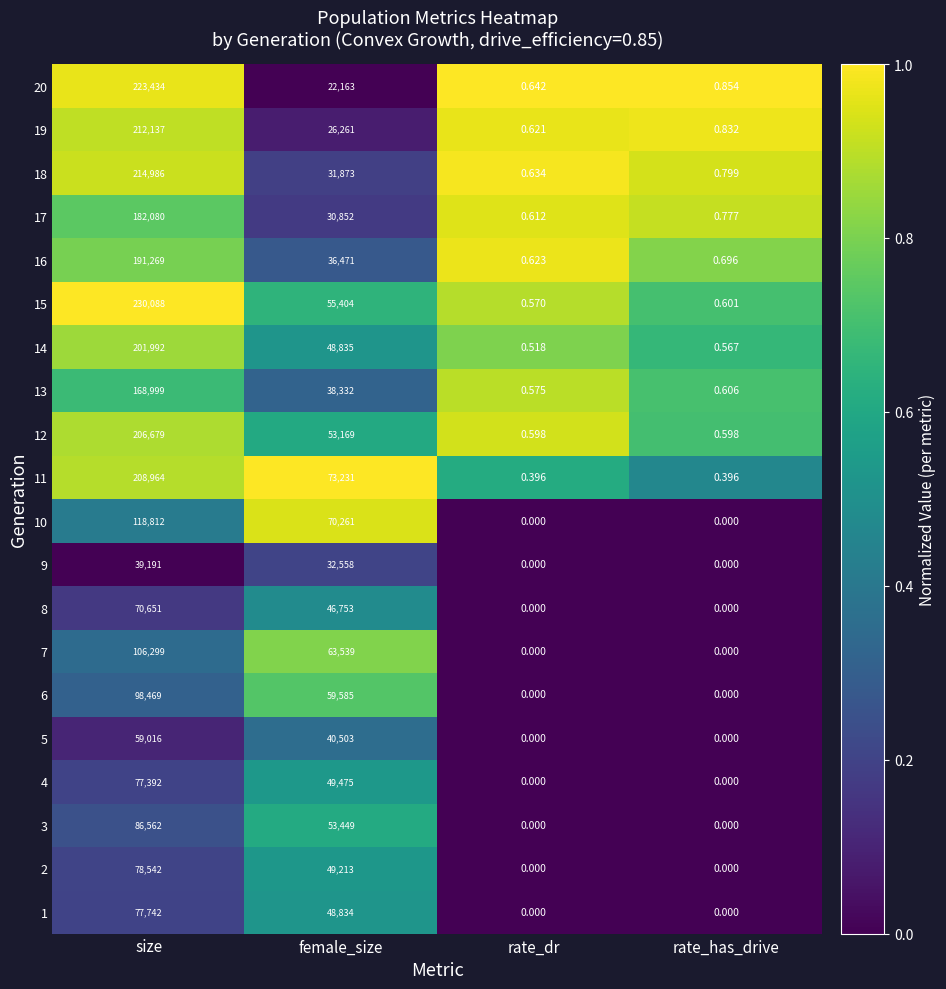

At which category does the chart reach its peak across all series?

size